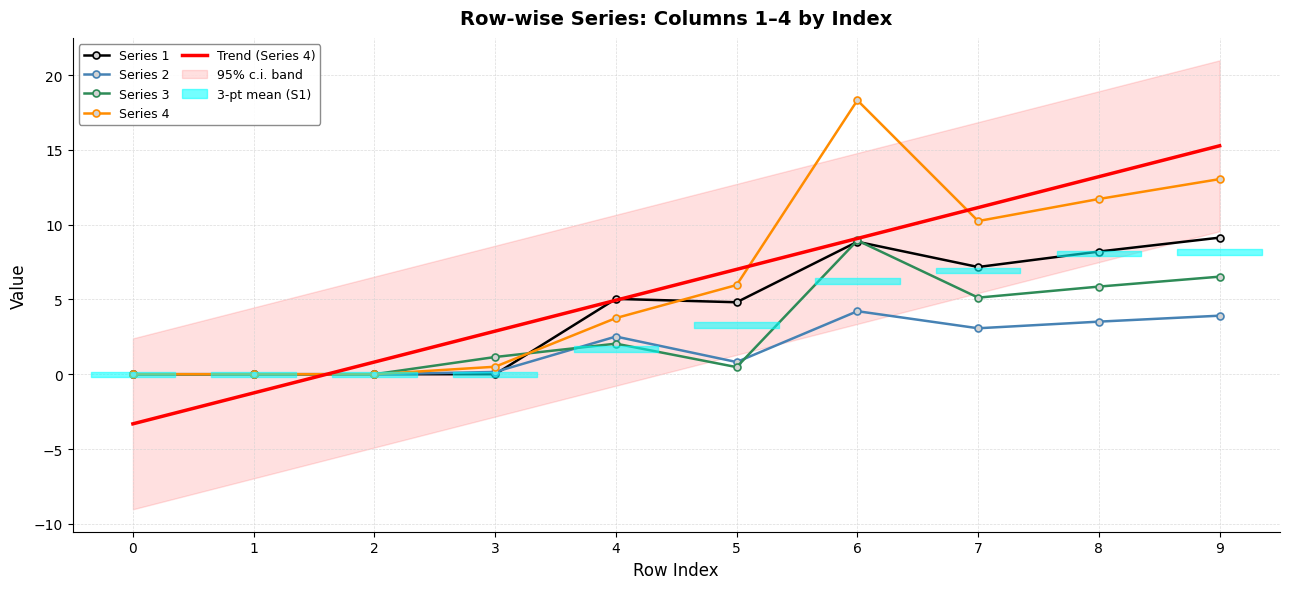

What is the value of the Trend (Series 4) point at the 1st from the left?

-3.3